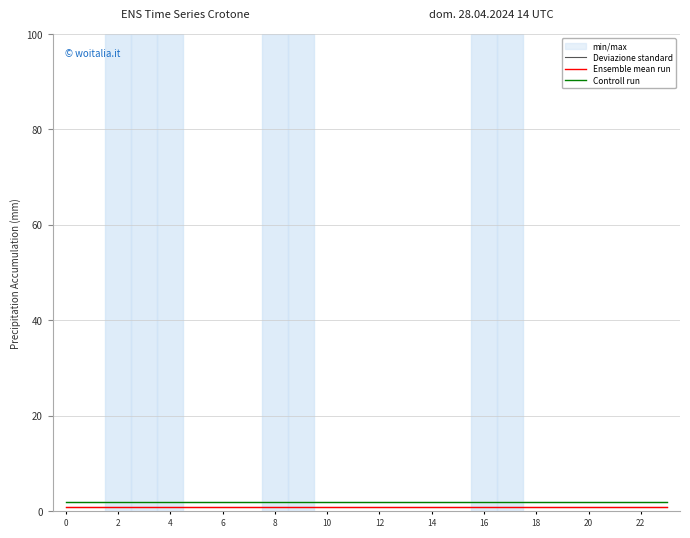

The value of Controll run at 4 is 1. True or false?

False